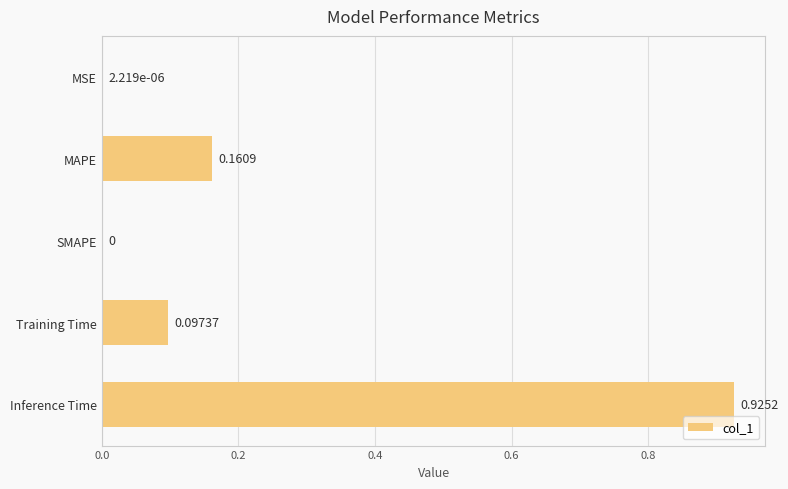

At which category does the chart reach its peak across all series?

Inference Time